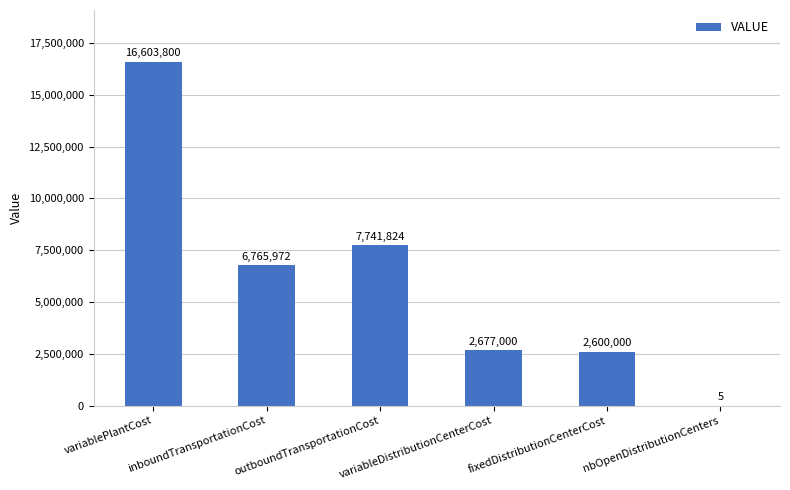

Between fixedDistributionCenterCost and variableDistributionCenterCost, which is larger?

variableDistributionCenterCost